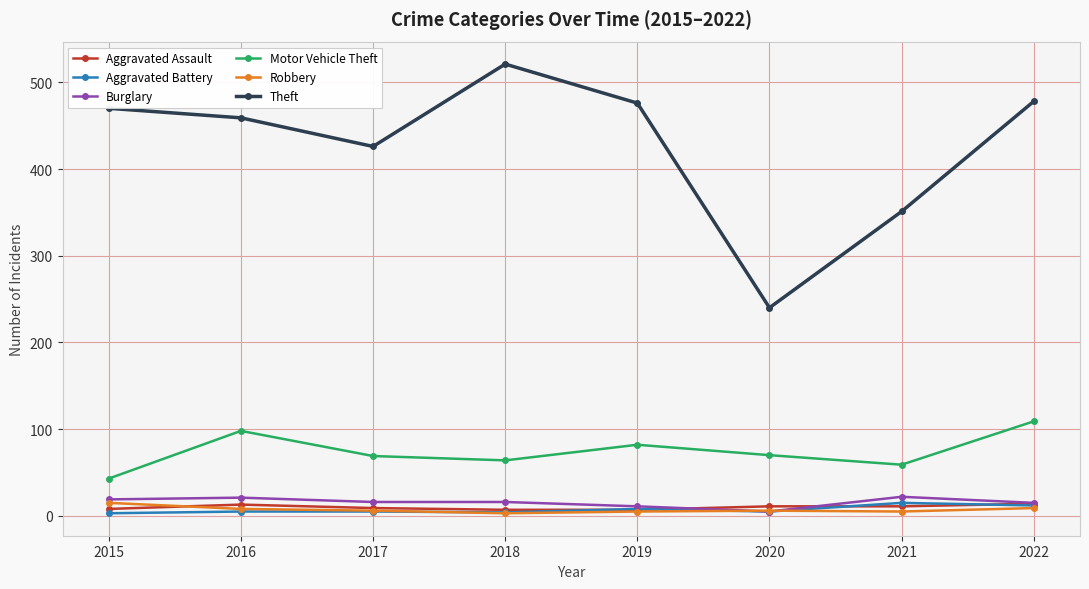

In Motor Vehicle Theft, how many points are higher than both neighbors (excluding endpoints)?

2